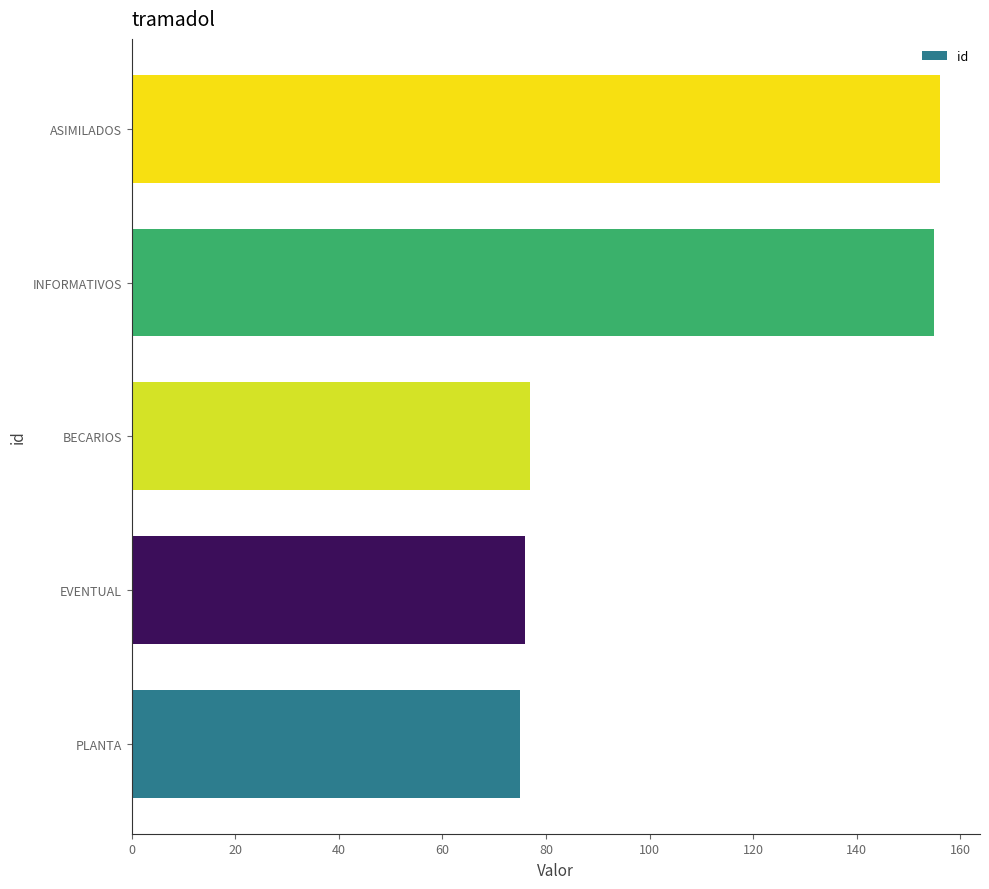

What is the change in value from BECARIOS to INFORMATIVOS?

+78